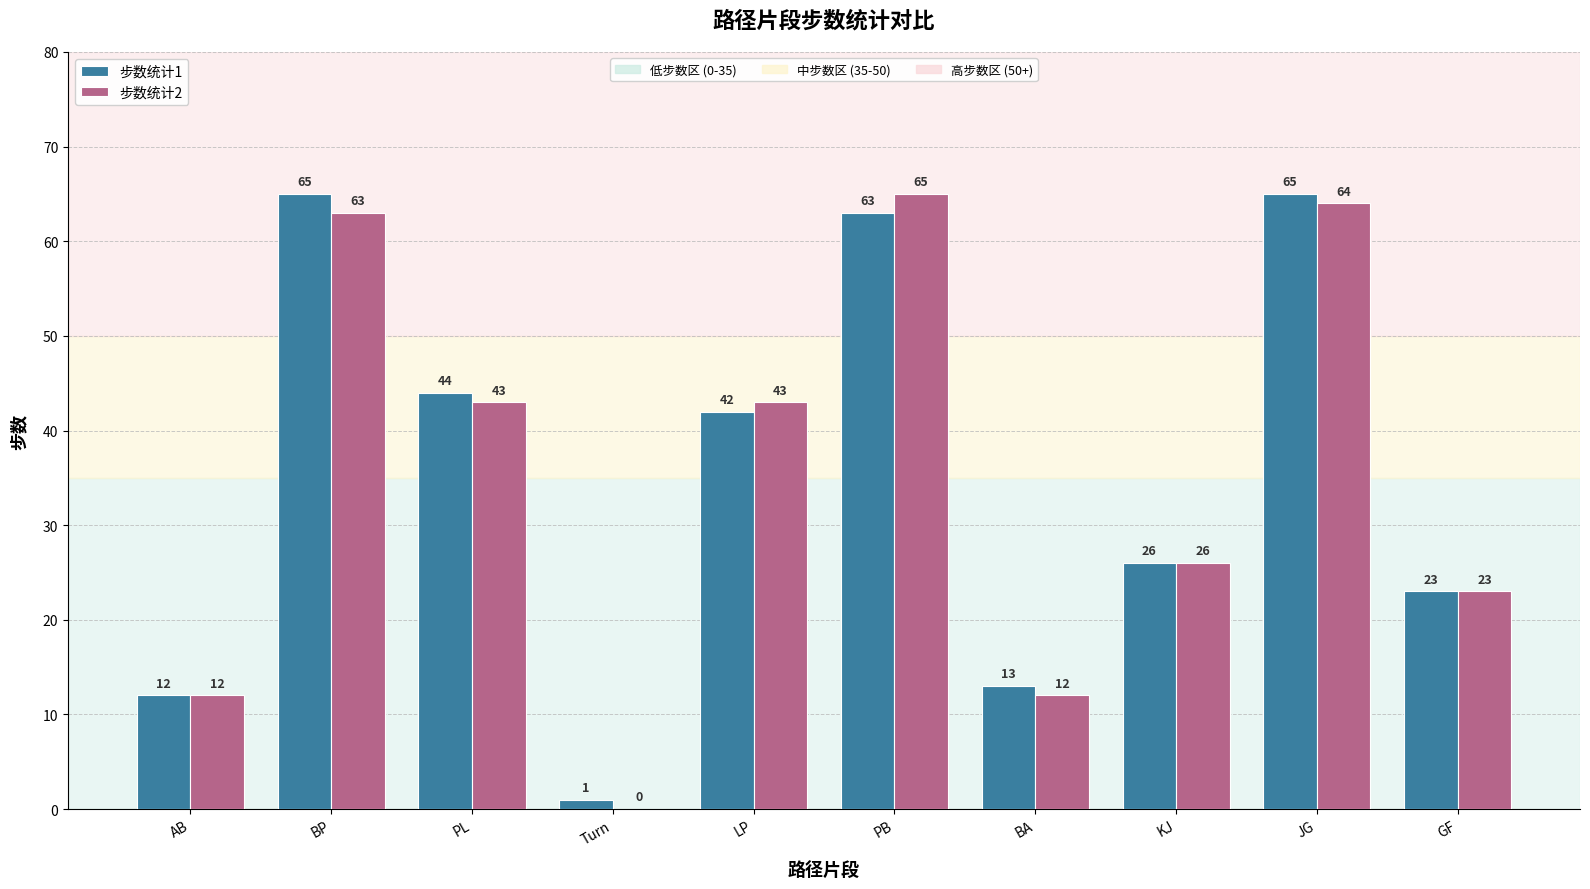

At which category is the sum across all series the highest?

JG